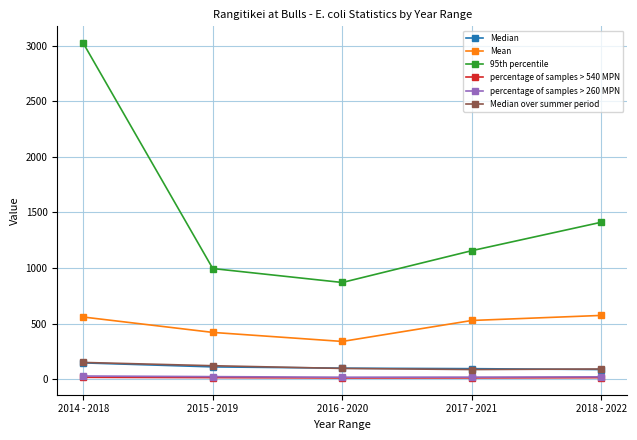

What is the maximum value shown in the chart?

3022.0